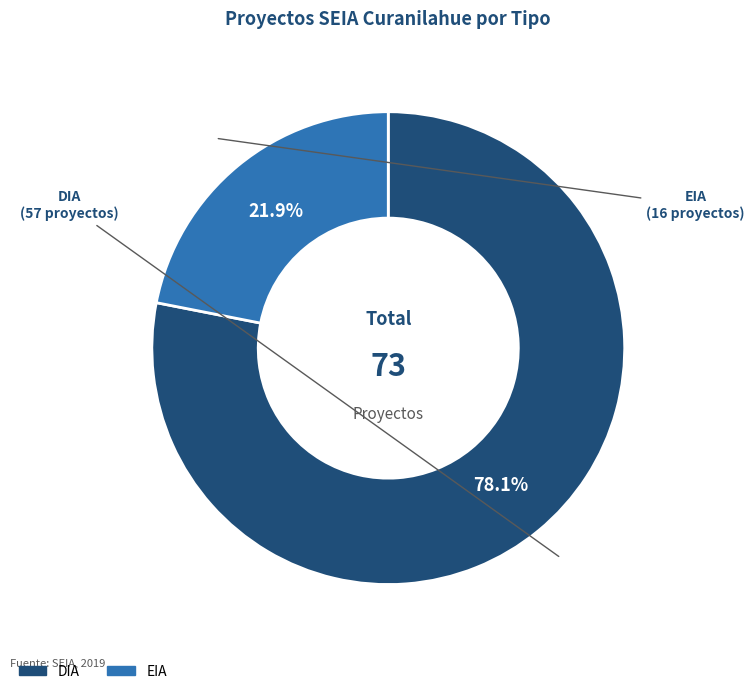

Which category has the biggest portion of the pie?

DIA